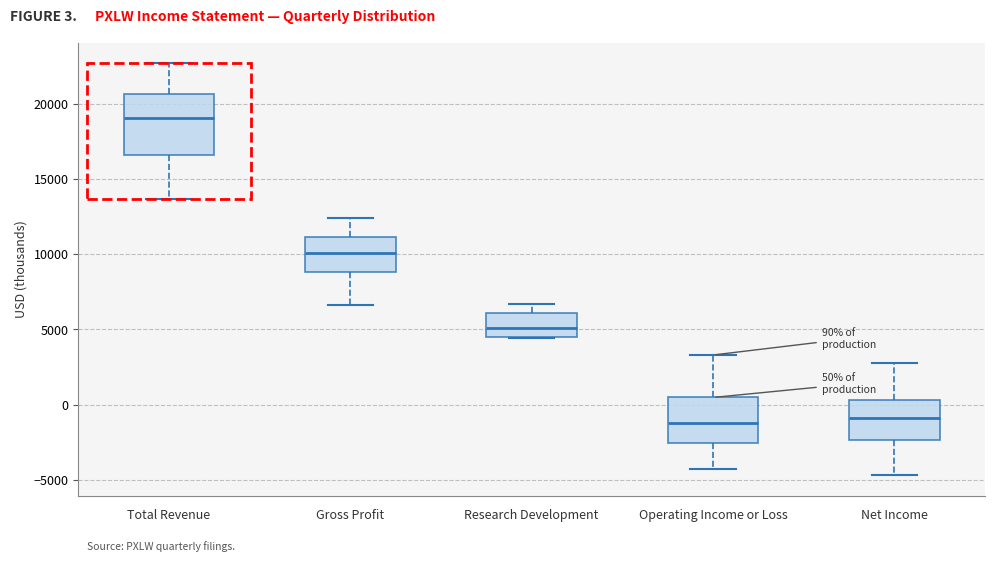

Which box's median line is the highest?

Total Revenue